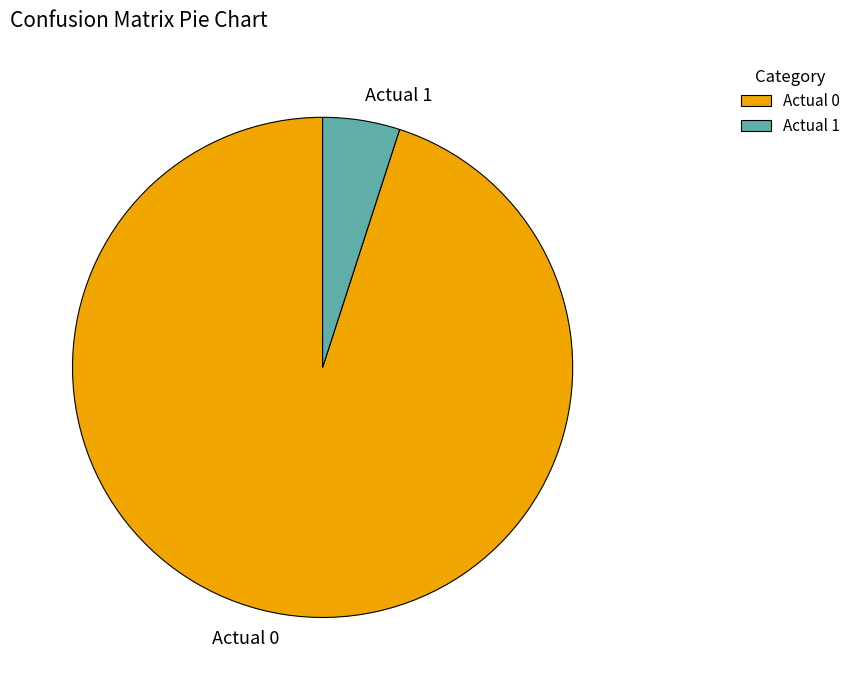

Count the number of slices in the pie.

2